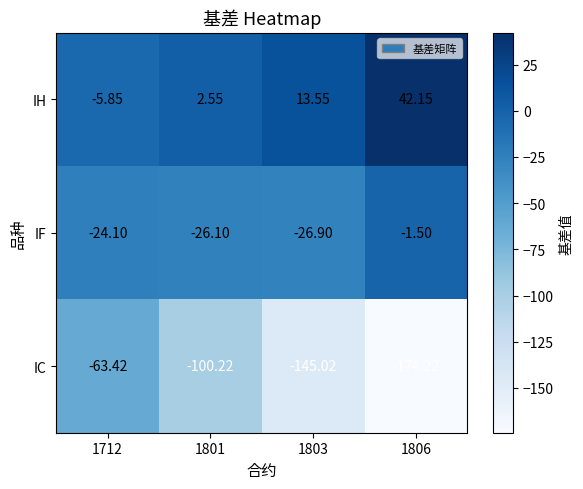

Rank the series at 1806 from highest to lowest value.

IH, IF, IC